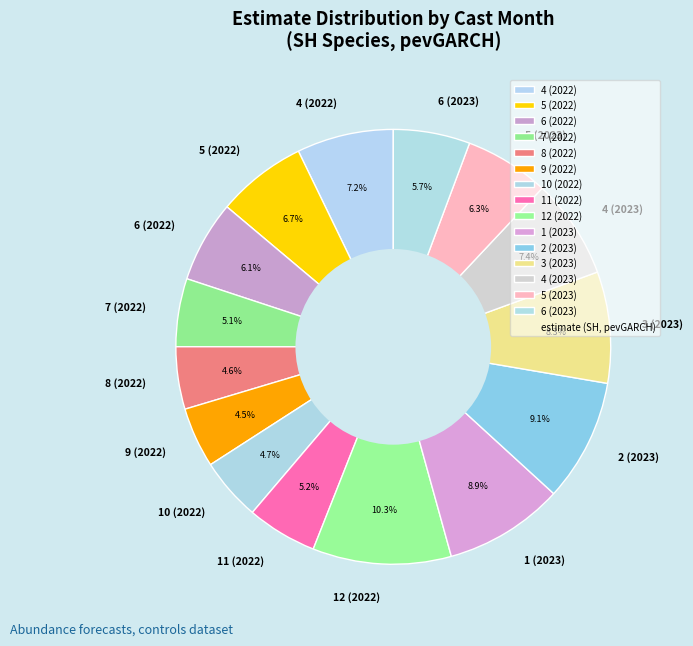

Do 11 (2022) and 8 (2022) together represent more than half of the pie?

No